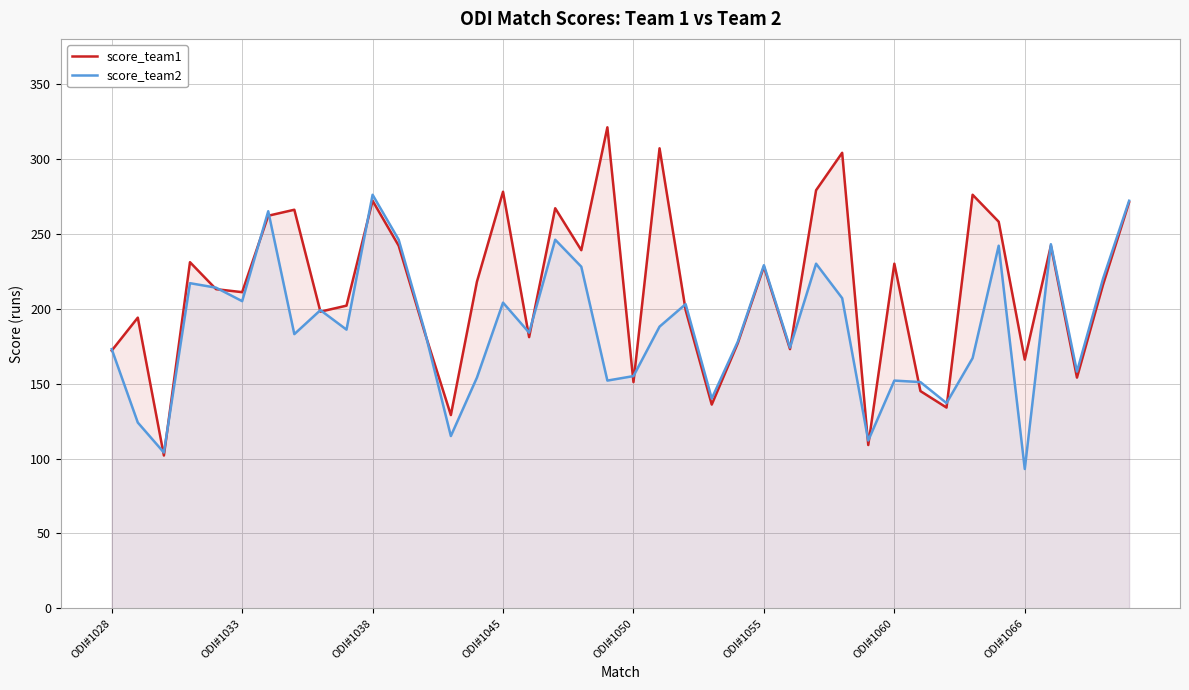

Which series has the widest spread of values?

score_team1